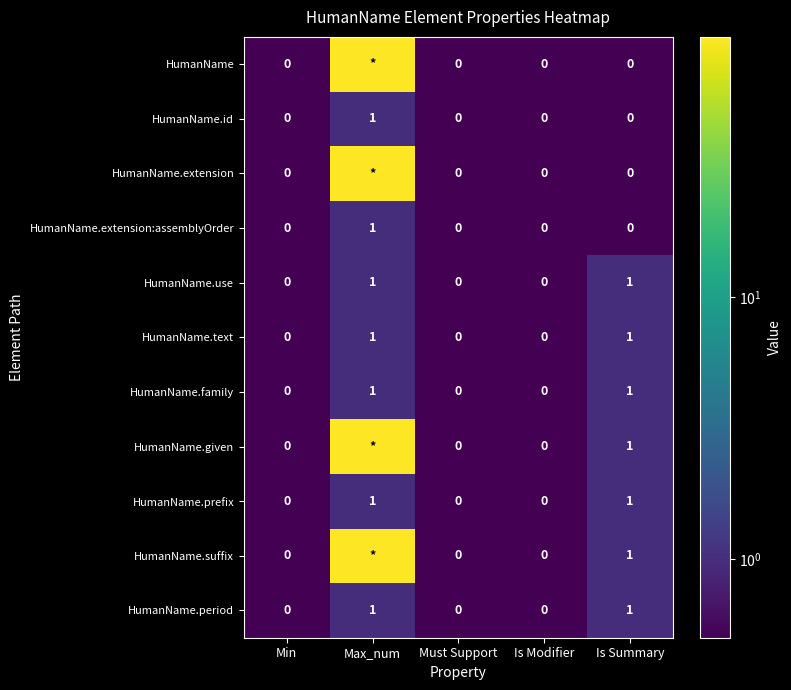

Is it true that HumanName.prefix equals 1 at Must Support?

False